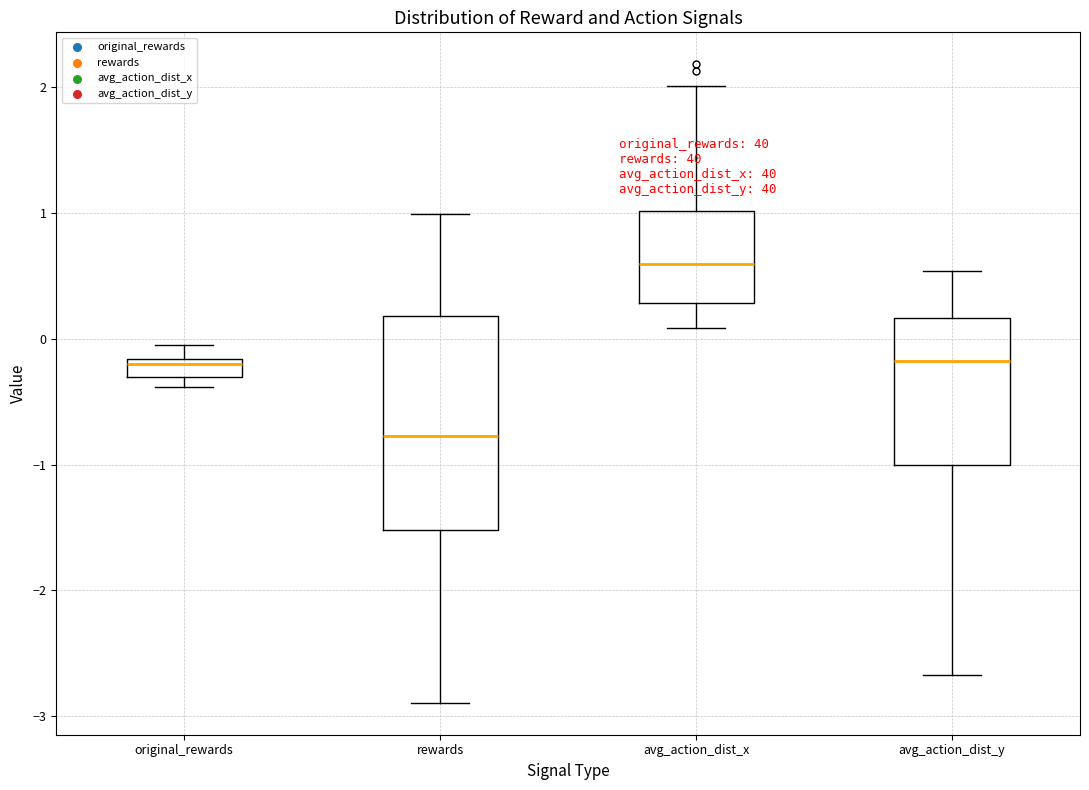

Comparing the boxes themselves (not the whiskers), which one is the tallest?

rewards